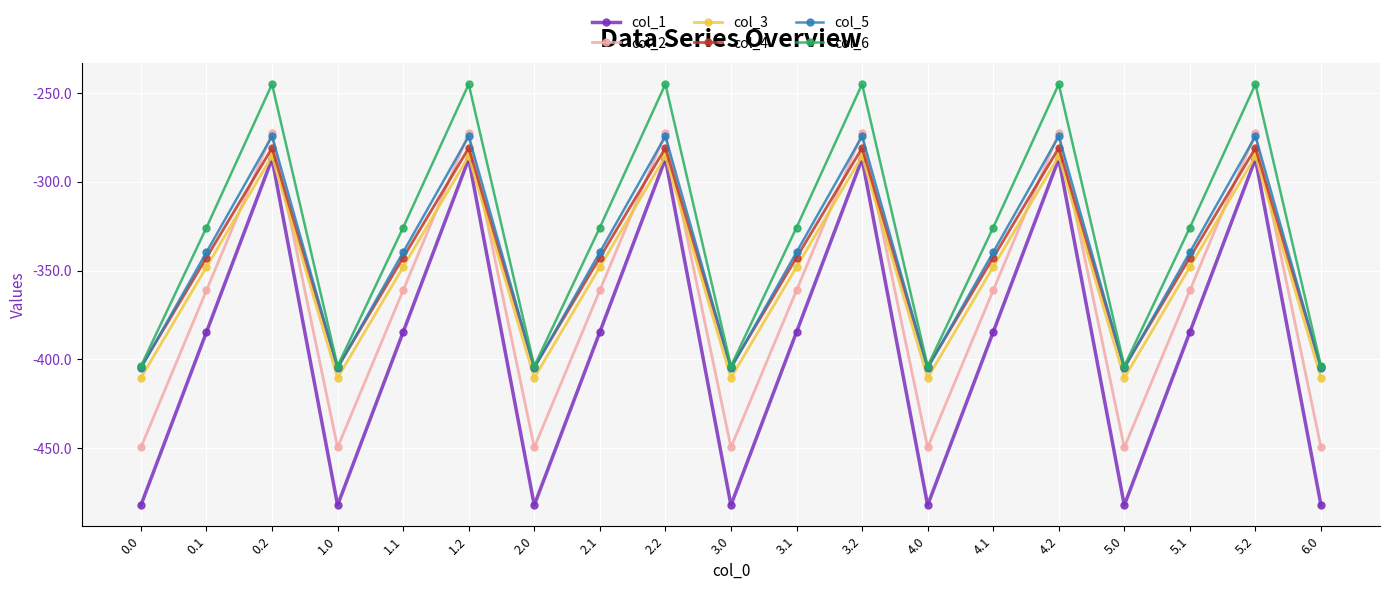

Reading left to right, extract all data points from this chart.

col_1: -482.0	-384.6	-287.1	-482.0	-384.6	-287.1	-482.0	-384.6	-287.1	-482.0	-384.6	-287.1	-482.0	-384.6	-287.1	-482.0	-384.6	-287.1	-482.0
col_2: -449.5	-361.1	-272.7	-449.5	-361.1	-272.7	-449.5	-361.1	-272.7	-449.5	-361.1	-272.7	-449.5	-361.1	-272.7	-449.5	-361.1	-272.7	-449.5
col_3: -410.3	-347.9	-285.5	-410.3	-347.9	-285.5	-410.3	-347.9	-285.5	-410.3	-347.9	-285.5	-410.3	-347.9	-285.5	-410.3	-347.9	-285.5	-410.3
col_4: -404.4	-342.7	-281.0	-404.4	-342.7	-281.0	-404.4	-342.7	-281.0	-404.4	-342.7	-281.0	-404.4	-342.7	-281.0	-404.4	-342.7	-281.0	-404.4
col_5: -404.9	-339.6	-274.4	-404.9	-339.6	-274.4	-404.9	-339.6	-274.4	-404.9	-339.6	-274.4	-404.9	-339.6	-274.4	-404.9	-339.6	-274.4	-404.9
col_6: -403.8	-325.7	-245.0	-403.8	-325.7	-245.0	-403.8	-325.7	-245.0	-403.8	-325.7	-245.0	-403.8	-325.7	-245.0	-403.8	-325.7	-245.0	-403.8